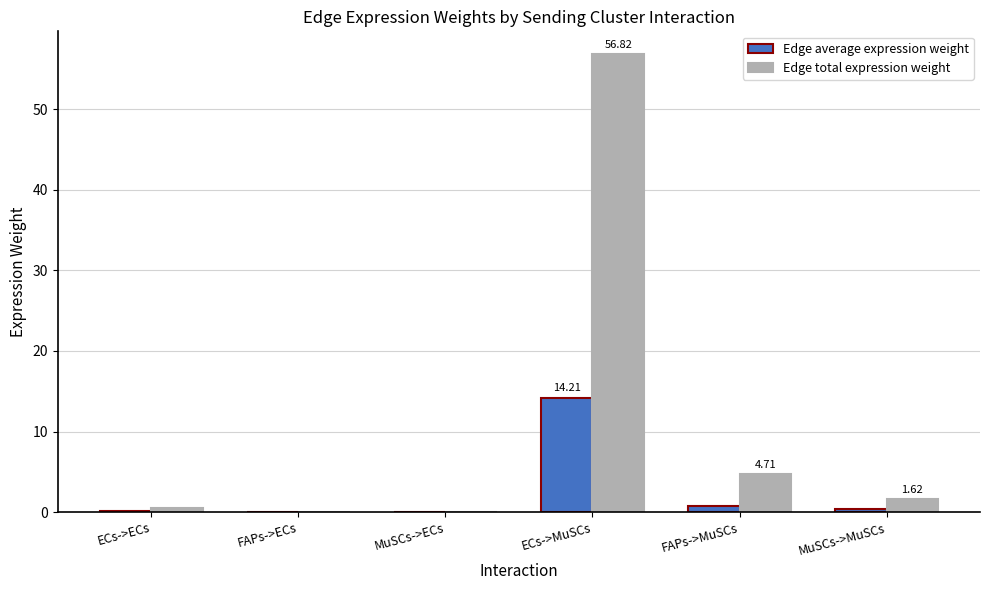

Where is Edge total expression weight nearest to the value 28?

FAPs->MuSCs